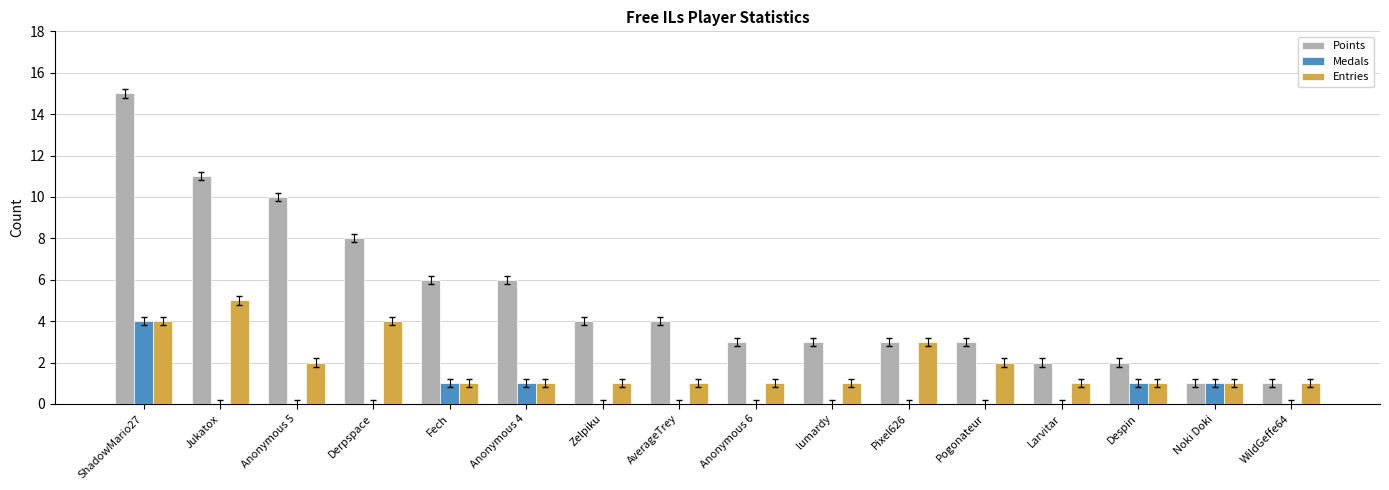

Is it true that Points equals 9 at Fech?

False